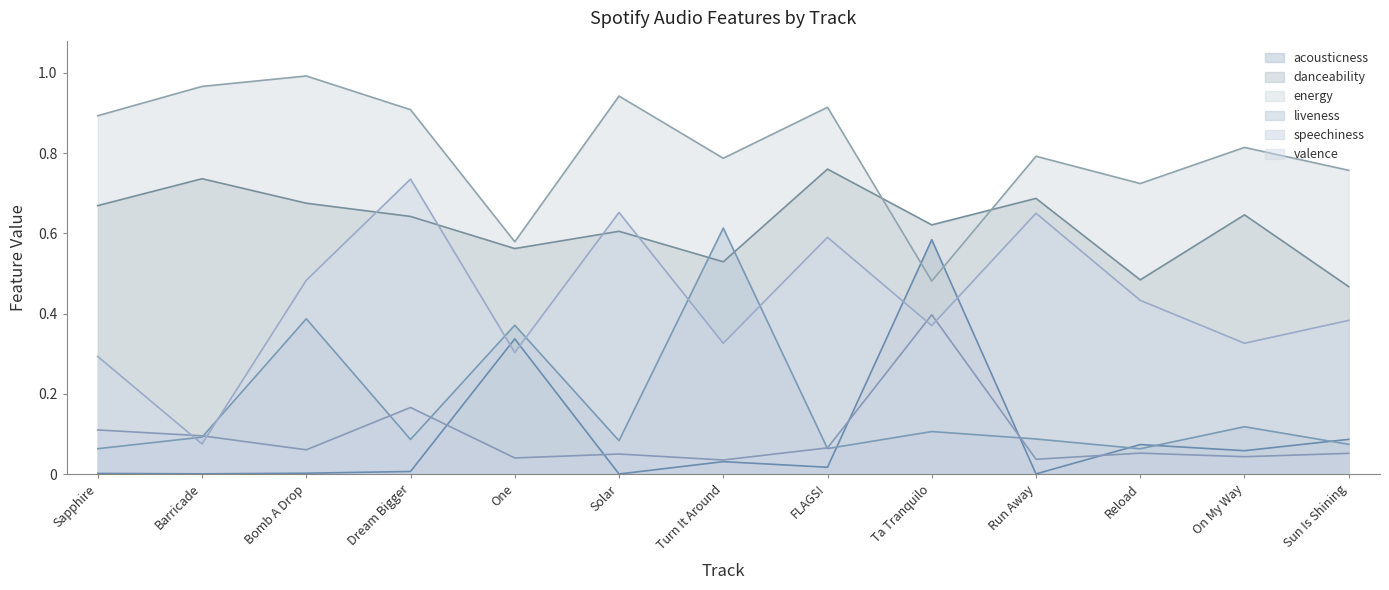

What is the difference between the highest and lowest values at Turn It Around?

0.8